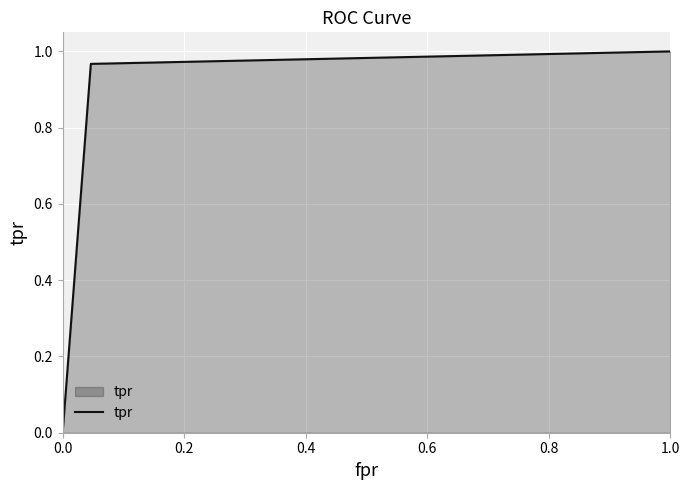

What is the sum of all values?

2.0